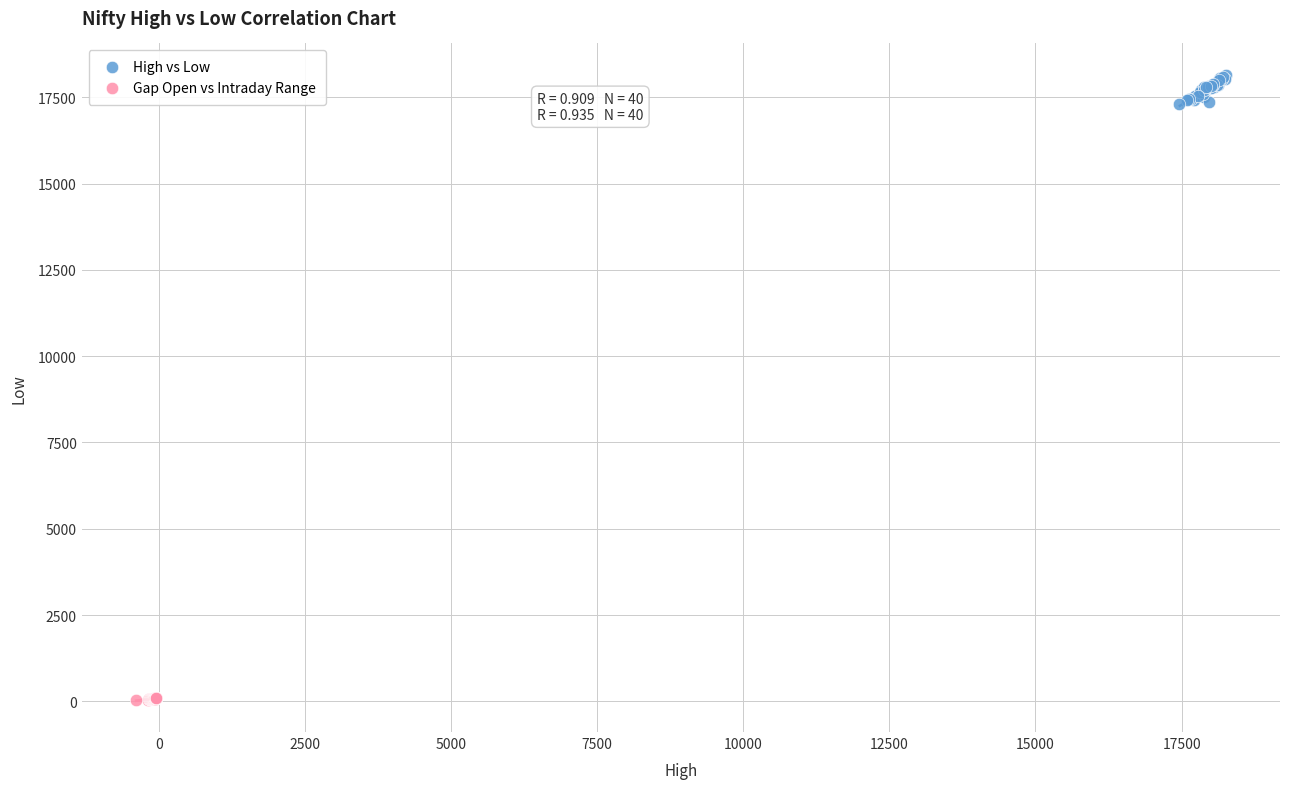

What are all the series names shown in the legend?

High vs Low, Gap Open vs Intraday Range